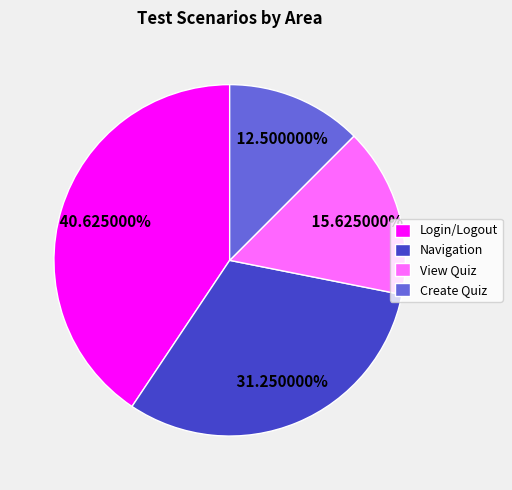

Which slice is the smallest?

Create Quiz